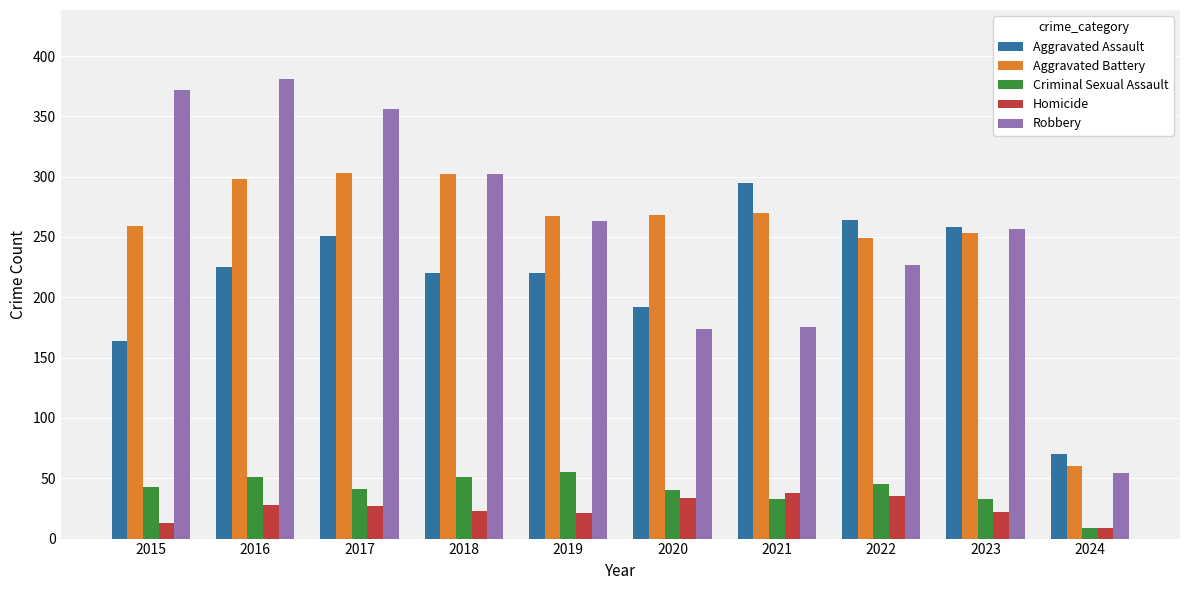

What is the value of the Criminal Sexual Assault bar at the 3rd from the left?

41